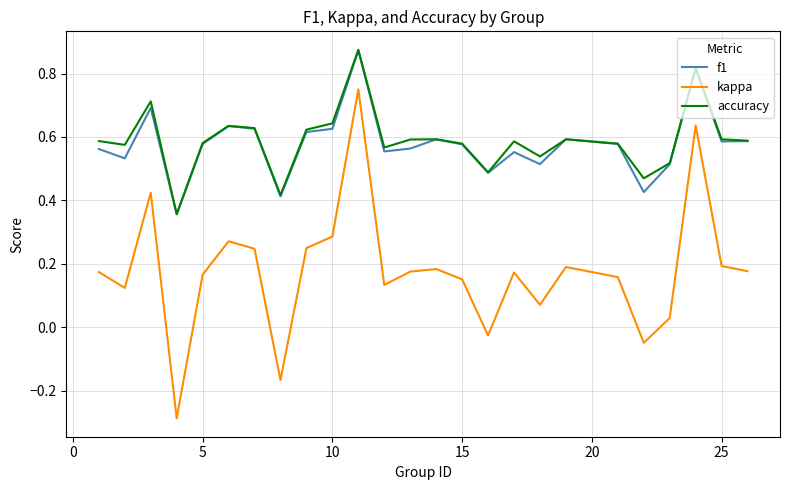

Which series has the largest range (max minus min)?

kappa